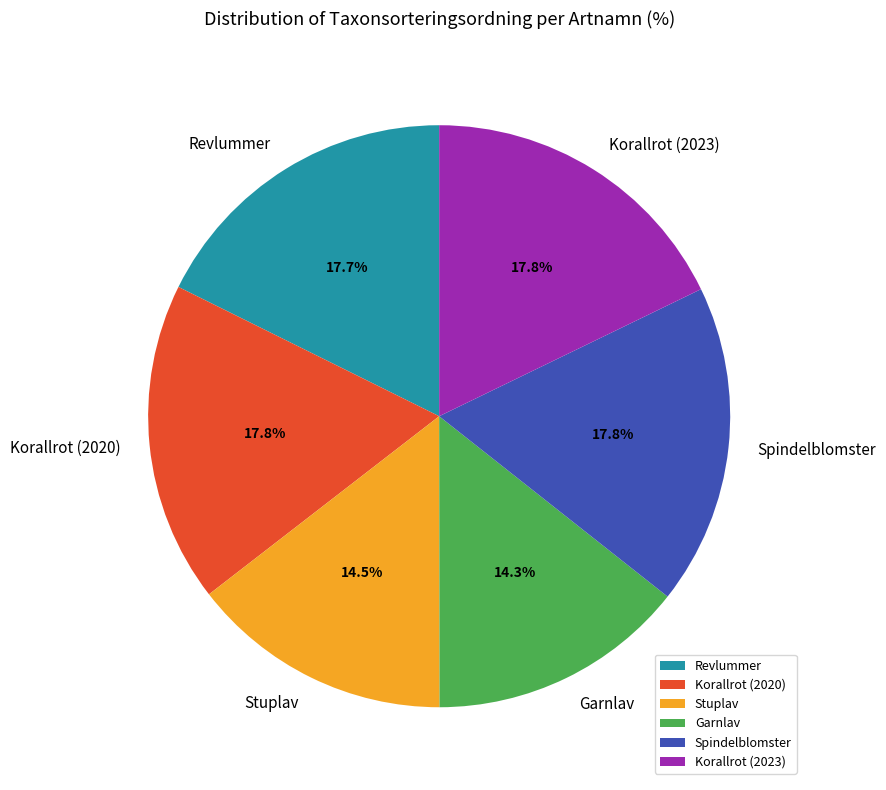

What is the ratio of the value at Korallrot (2020) to the value at Korallrot (2023)?

1.0